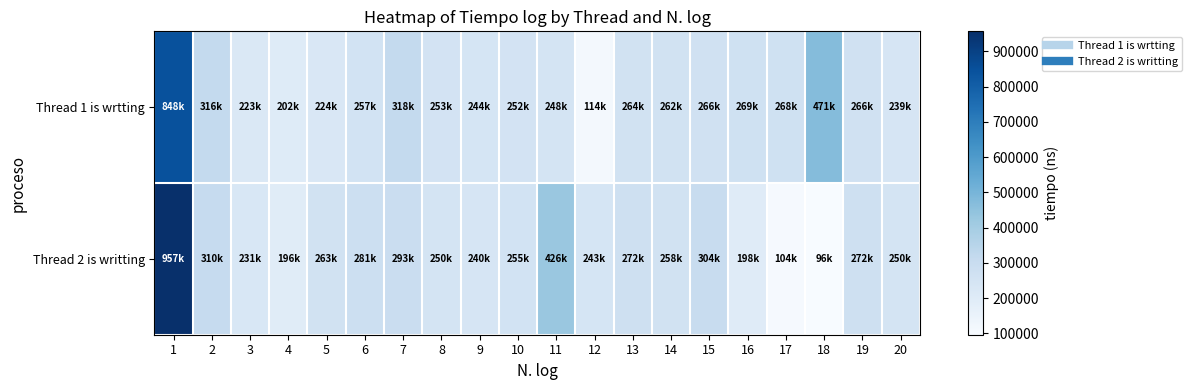

Reading left to right, list all the values displayed in this chart.

Thread 1 is wrtting: 1=848100	2=316300	3=223100	4=201600	5=224300	6=256700	7=318100	8=253300	9=244100	10=251800	11=248400	12=113600	13=264300	14=262500	15=266200	16=268600	17=267800	18=470700	19=266200	20=238800
Thread 2 is writting: 1=956700	2=309500	3=230600	4=196100	5=263000	6=281400	7=293100	8=249500	9=239900	10=254900	11=425700	12=242900	13=271500	14=258500	15=304100	16=198200	17=103700	18=96300	19=271700	20=249500